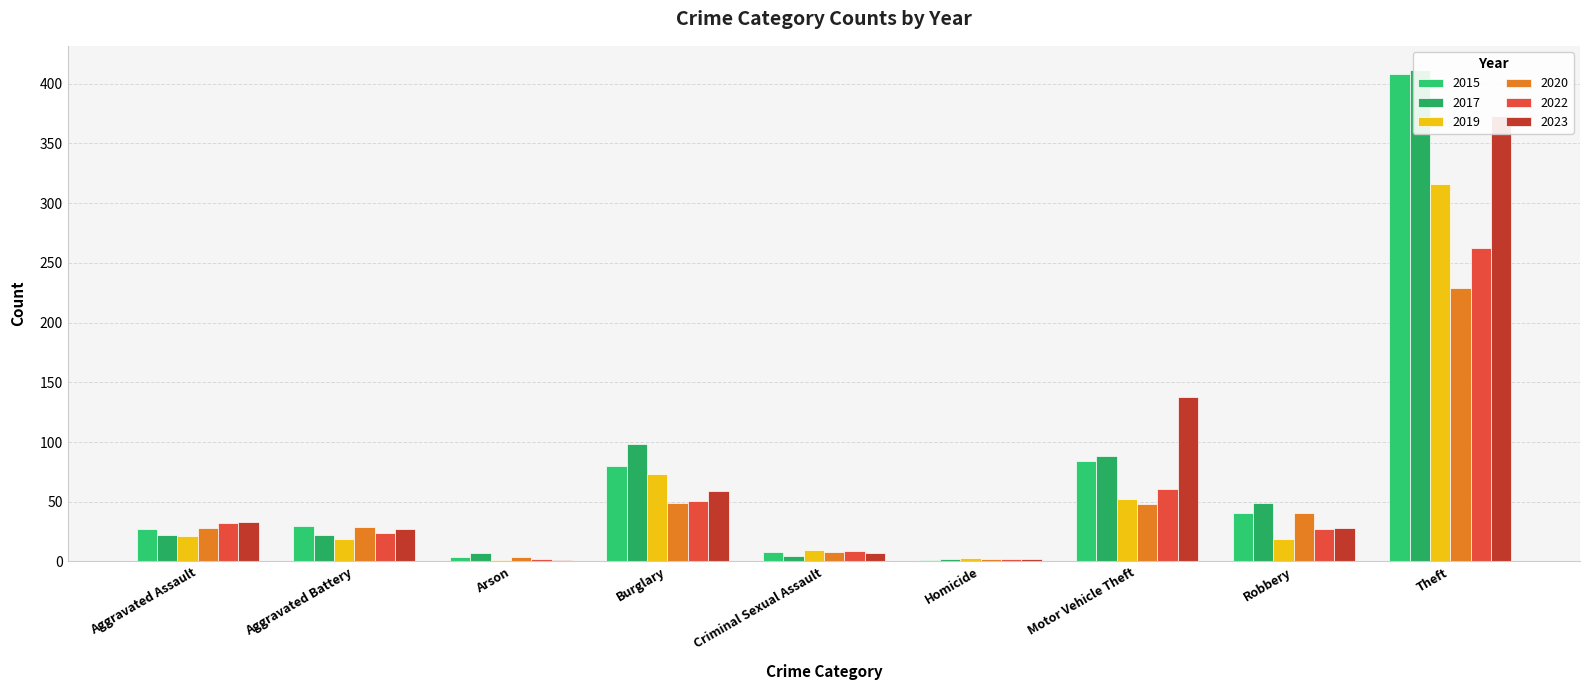

What is the sum of all 2023 values?

668